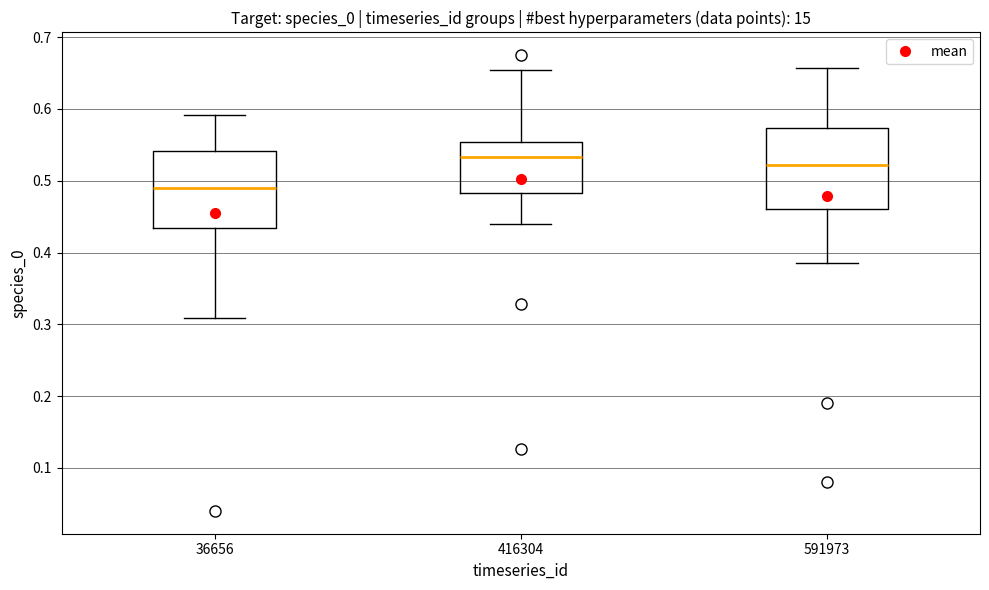

Which box's median line is the highest?

416304